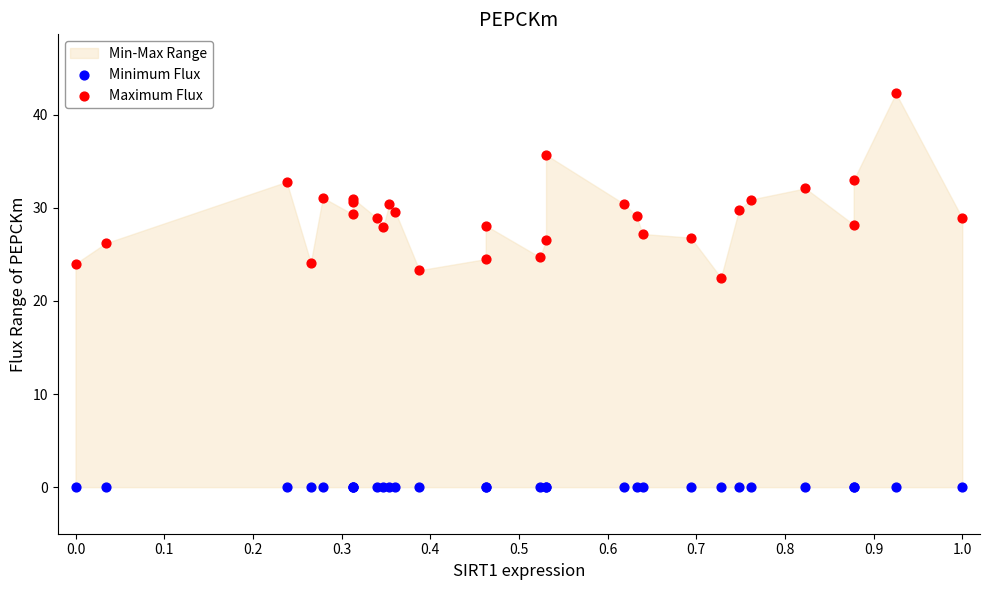

Across all series, what Y value is closest to 21?

22.5